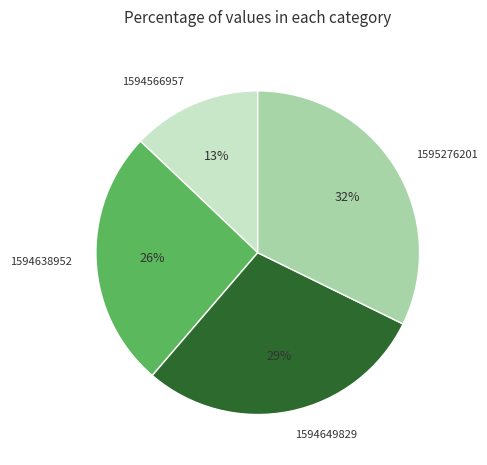

Which category has the smallest portion of the pie?

1594566957